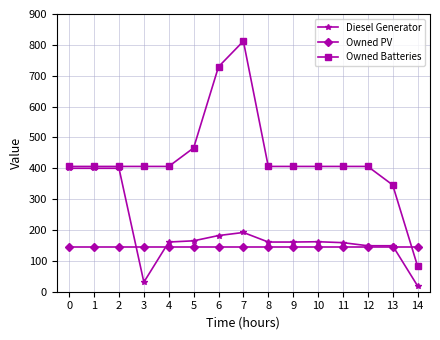

Does the chart display data point markers on the line(s)?

Yes